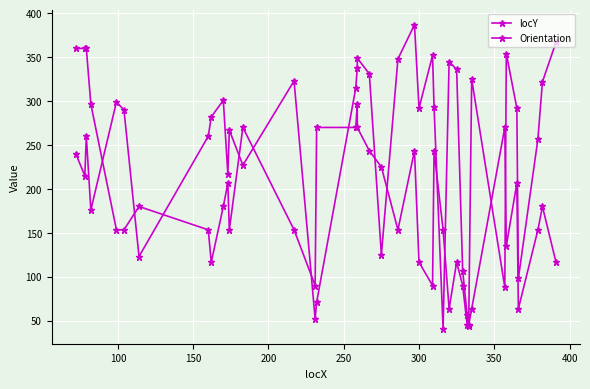

Between which two adjacent categories do locY and Orientation first intersect?

200 and 250